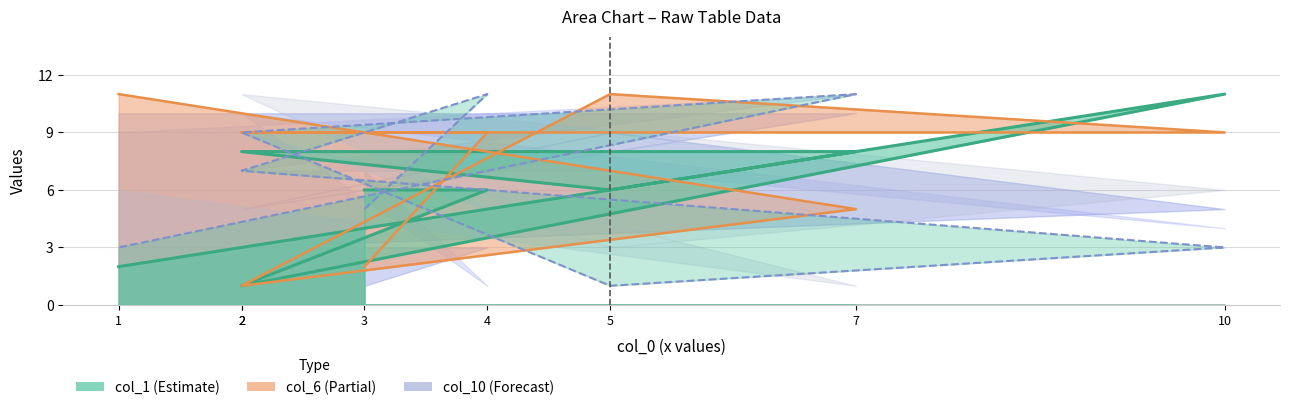

How many col_10 line values are between 3 and 11?

7